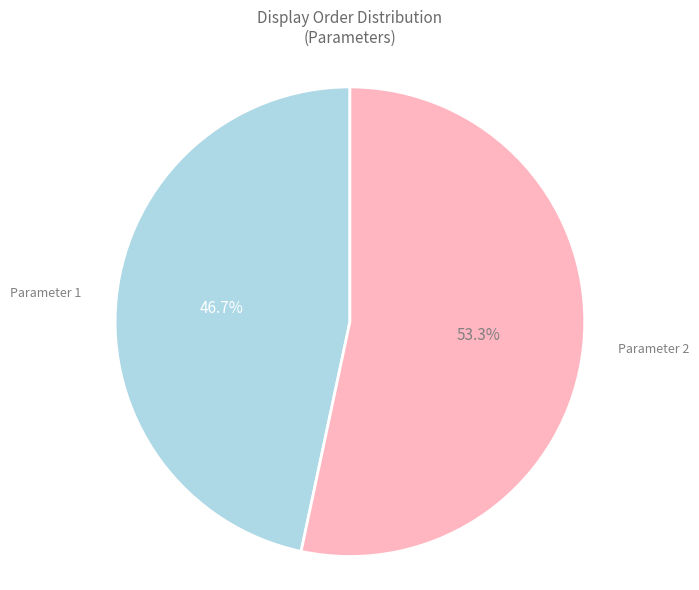

Which category has the smallest portion of the pie?

Parameter 1